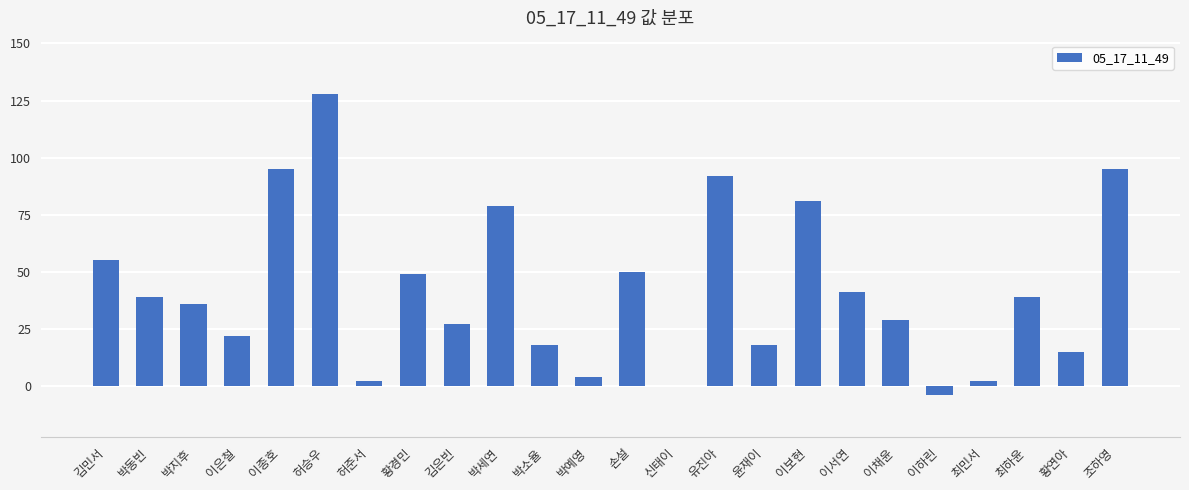

Between 이은철 and 김은빈, which is larger?

김은빈